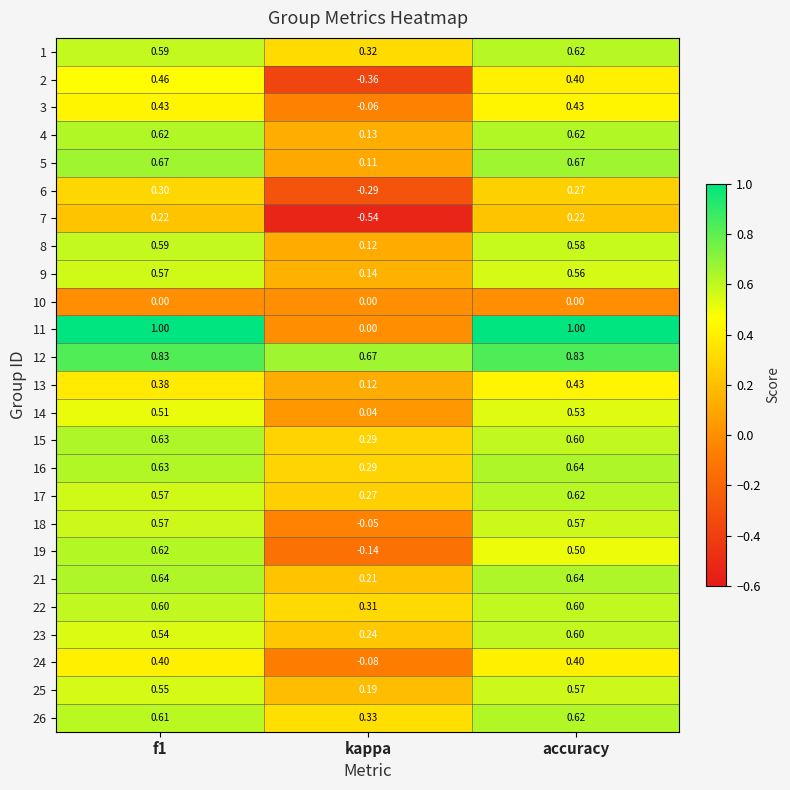

Where is 14 nearest to the value 0?

kappa